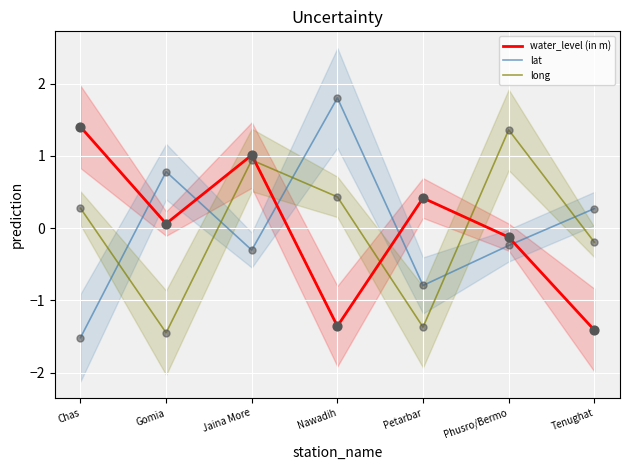

Which series contains the highest Y value?

lat